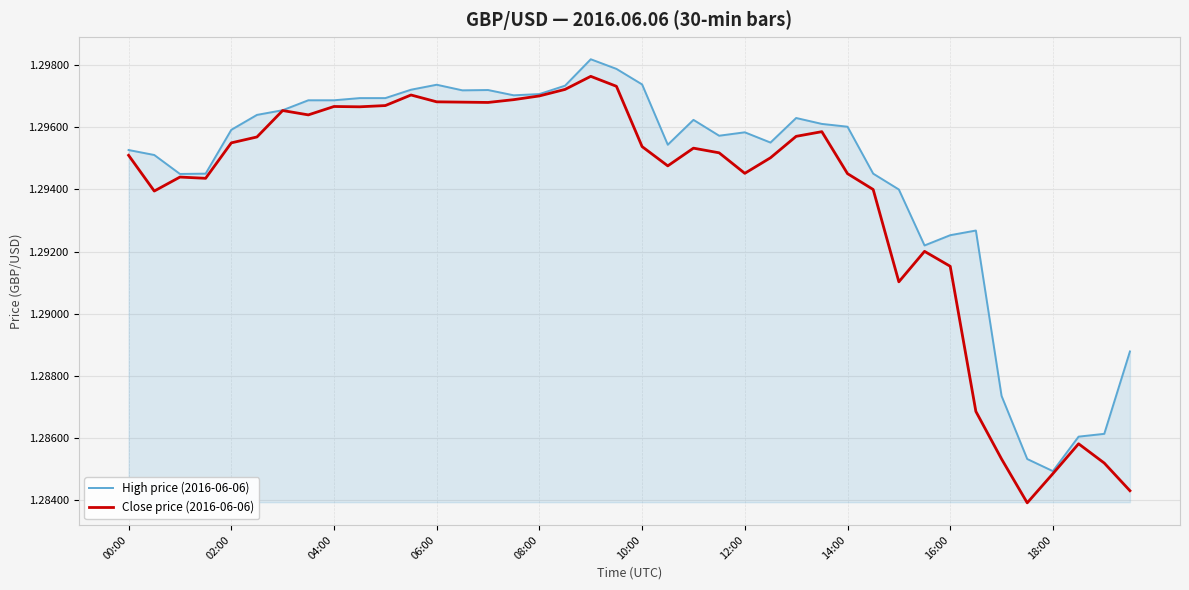

In Close price (2016-06-06), how many points are higher than both neighbors (excluding endpoints)?

9